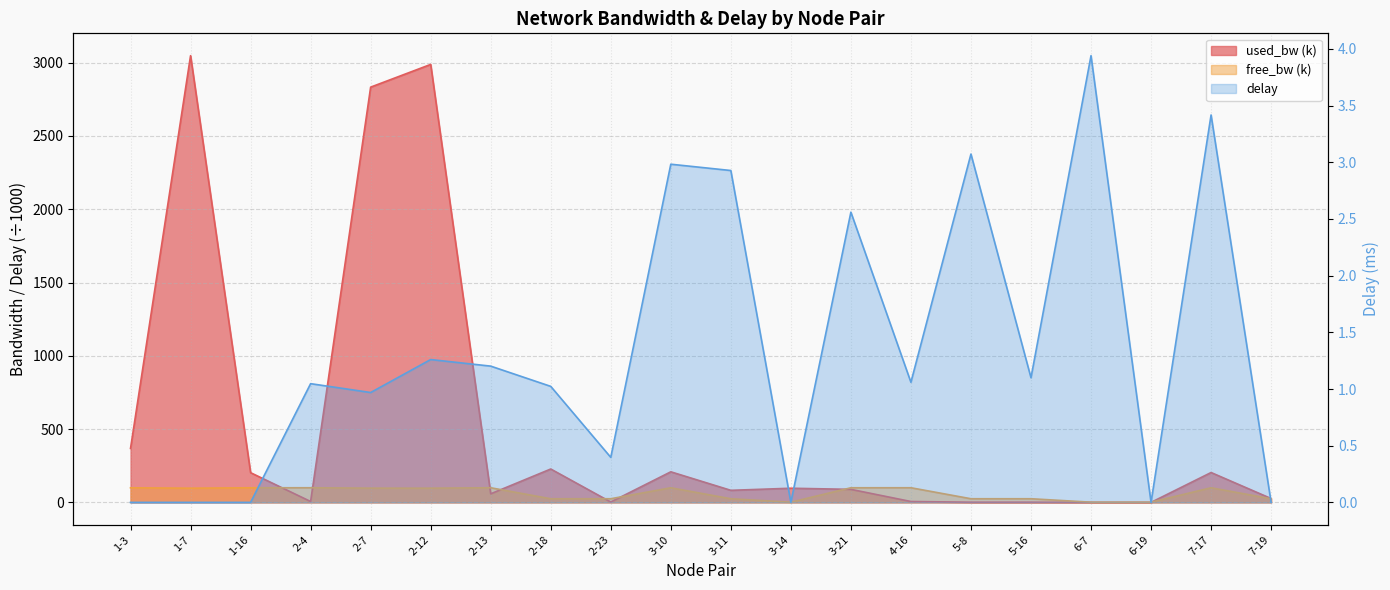

What is the label of the 18th point from the left?

6-19